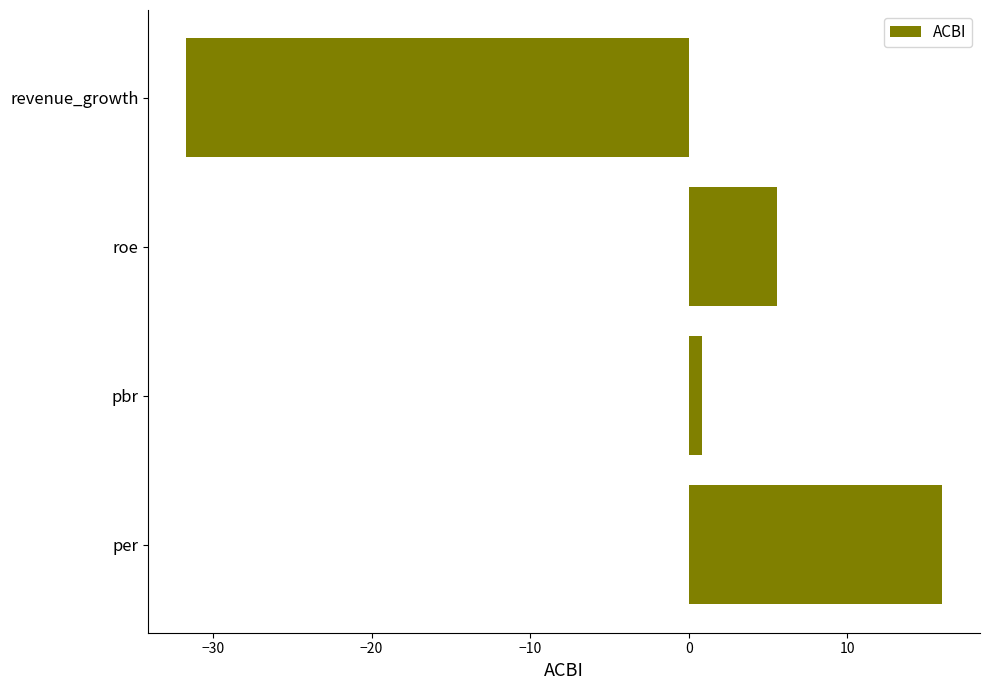

What is the difference between the maximum and minimum values?

47.7